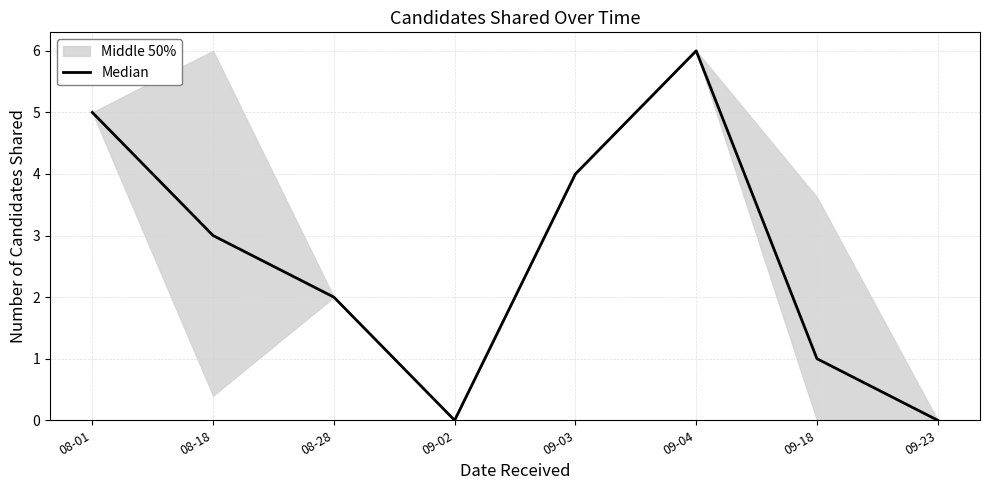

Rank the categories by value from highest to lowest.

09-04, 08-01, 09-03, 08-18, 08-28, 09-18, 09-02, 09-23